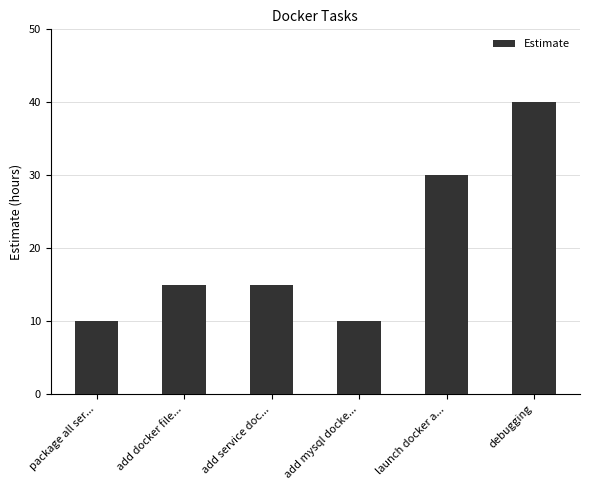

Are the bars horizontal?

No